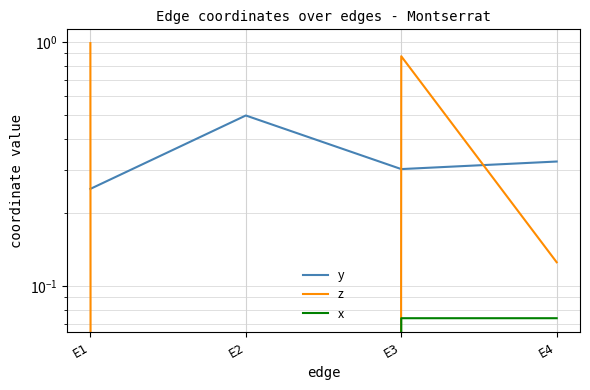

Which label corresponds to the smallest value in the chart?

E2